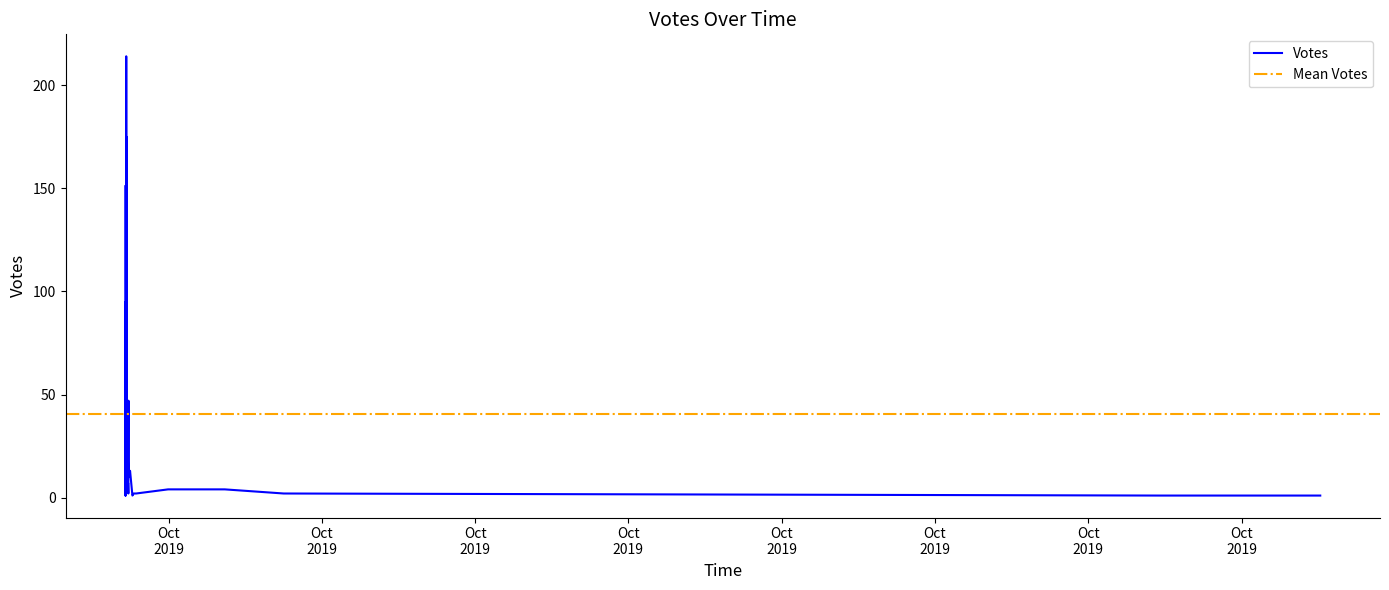

Count the number of values greater than 10.

19